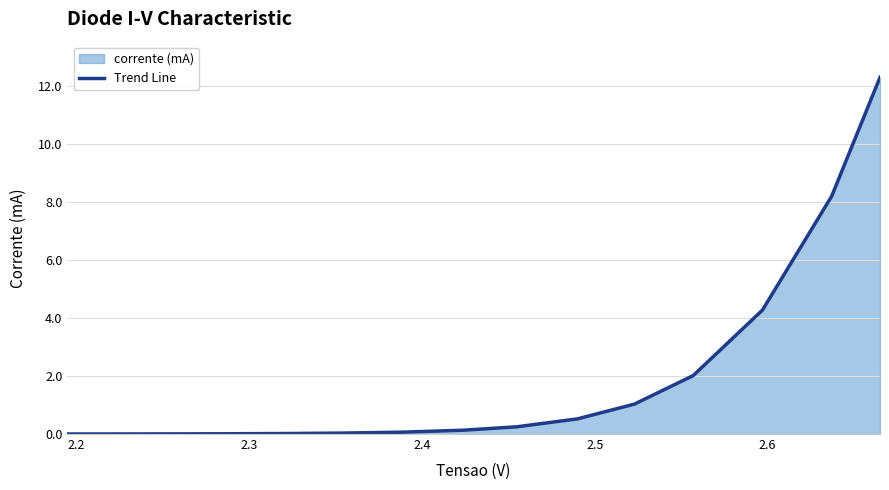

What is the difference between the maximum and minimum values?

12.3